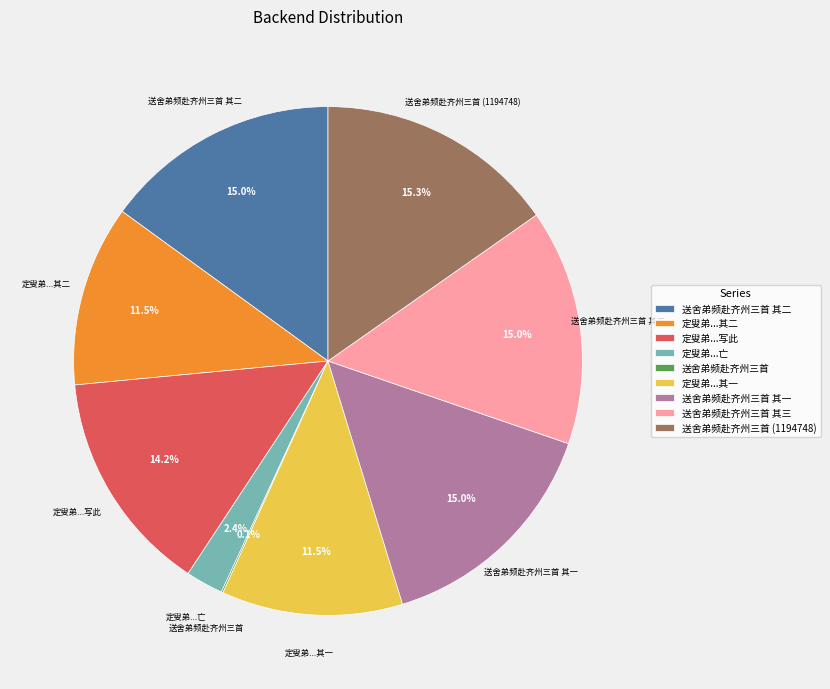

What percentage is NOT represented by 定叟弟...其一?

88.5%